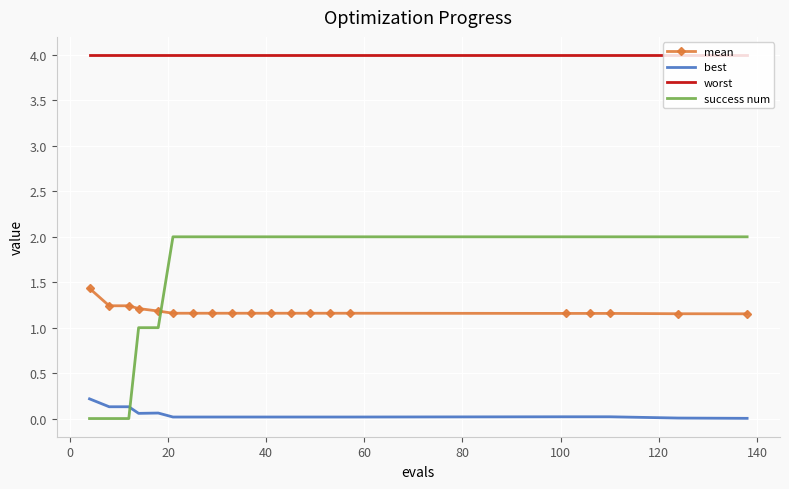

List the series in order of their peak value, highest first.

worst, success num, mean, best